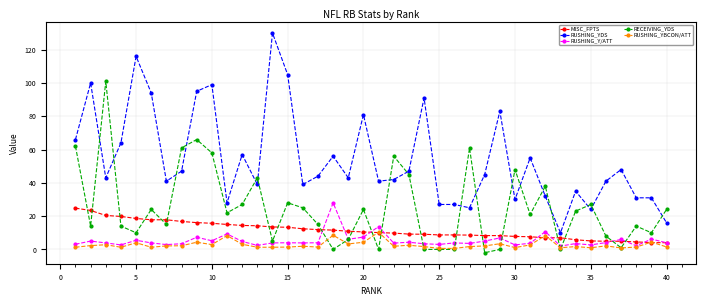

Which series has the largest range (max minus min)?

RUSHING_YDS